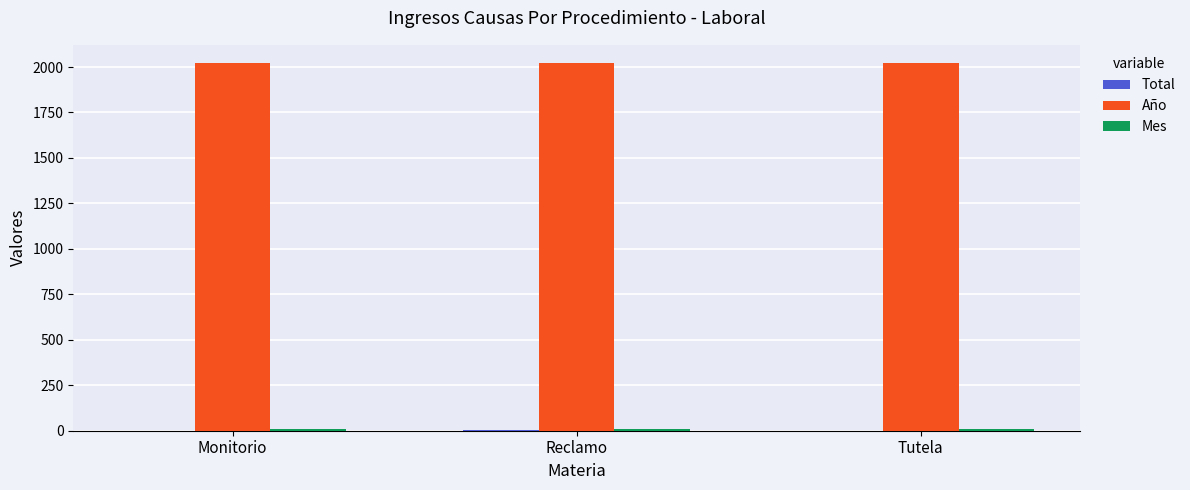

The value of Año at Monitorio is 2021. True or false?

True